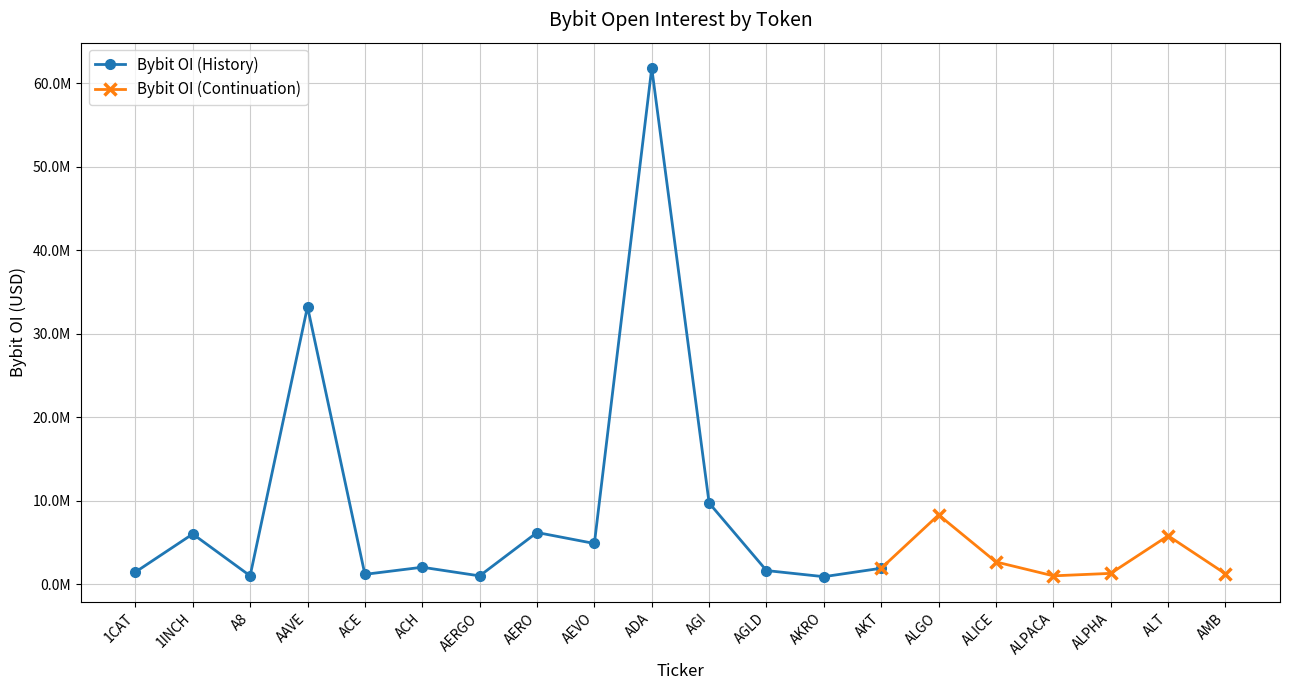

Rank the categories by value from lowest to highest.

AKRO, AERGO, ALPACA, A8, ACE, AMB, ALPHA, 1CAT, AGLD, AKT, ACH, ALICE, AEVO, ALT, 1INCH, AERO, ALGO, AGI, AAVE, ADA